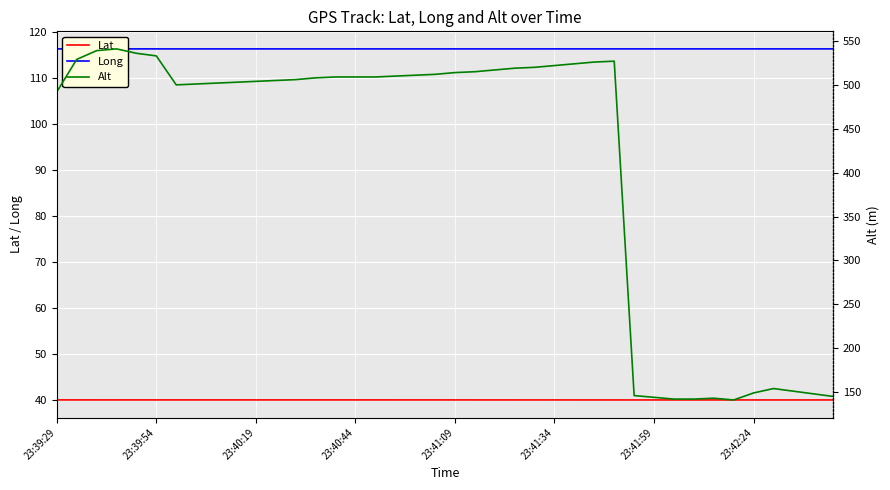

List the series in order of their peak value, lowest first.

Lat, Long, Alt